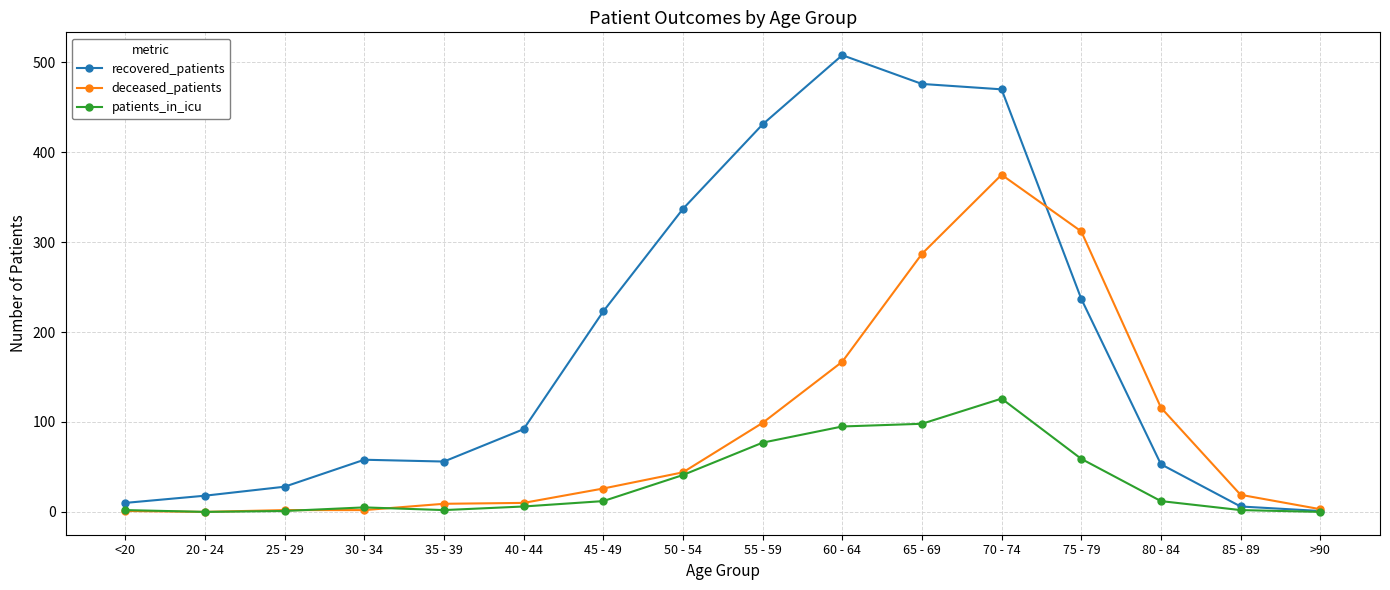

Between 45 - 49 and >90, which series saw the biggest shift?

recovered_patients